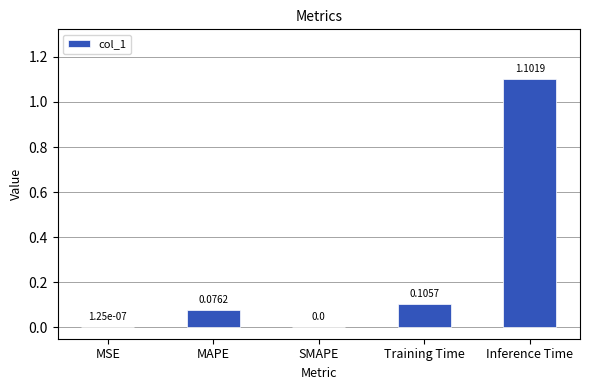

Between Training Time and SMAPE, which is larger?

Training Time